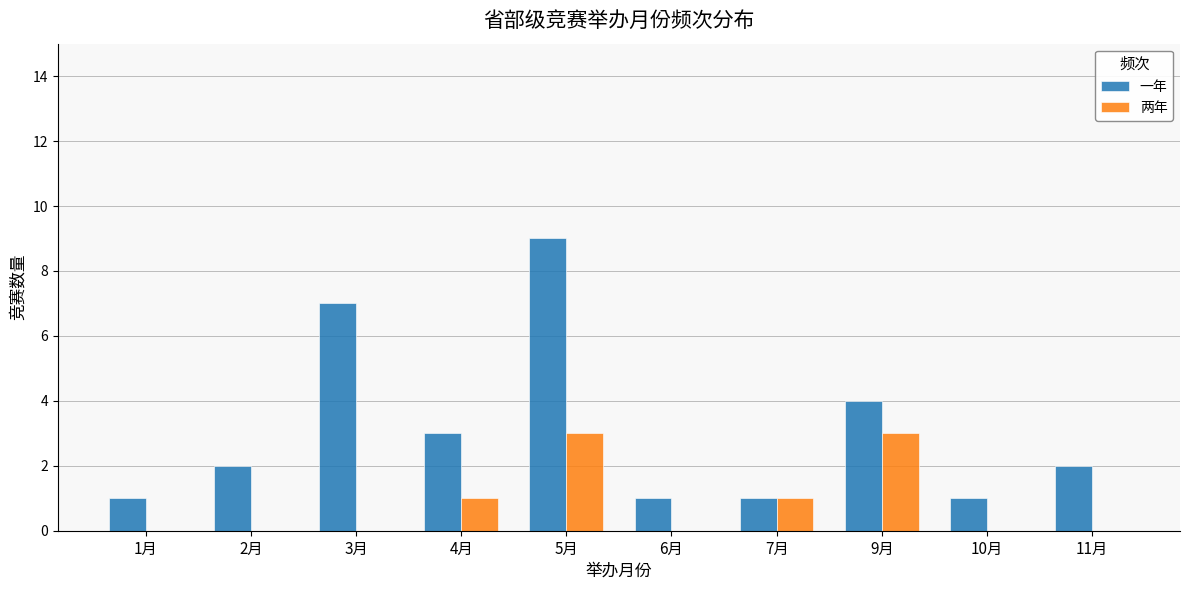

At which category does the chart reach its peak across all series?

5月